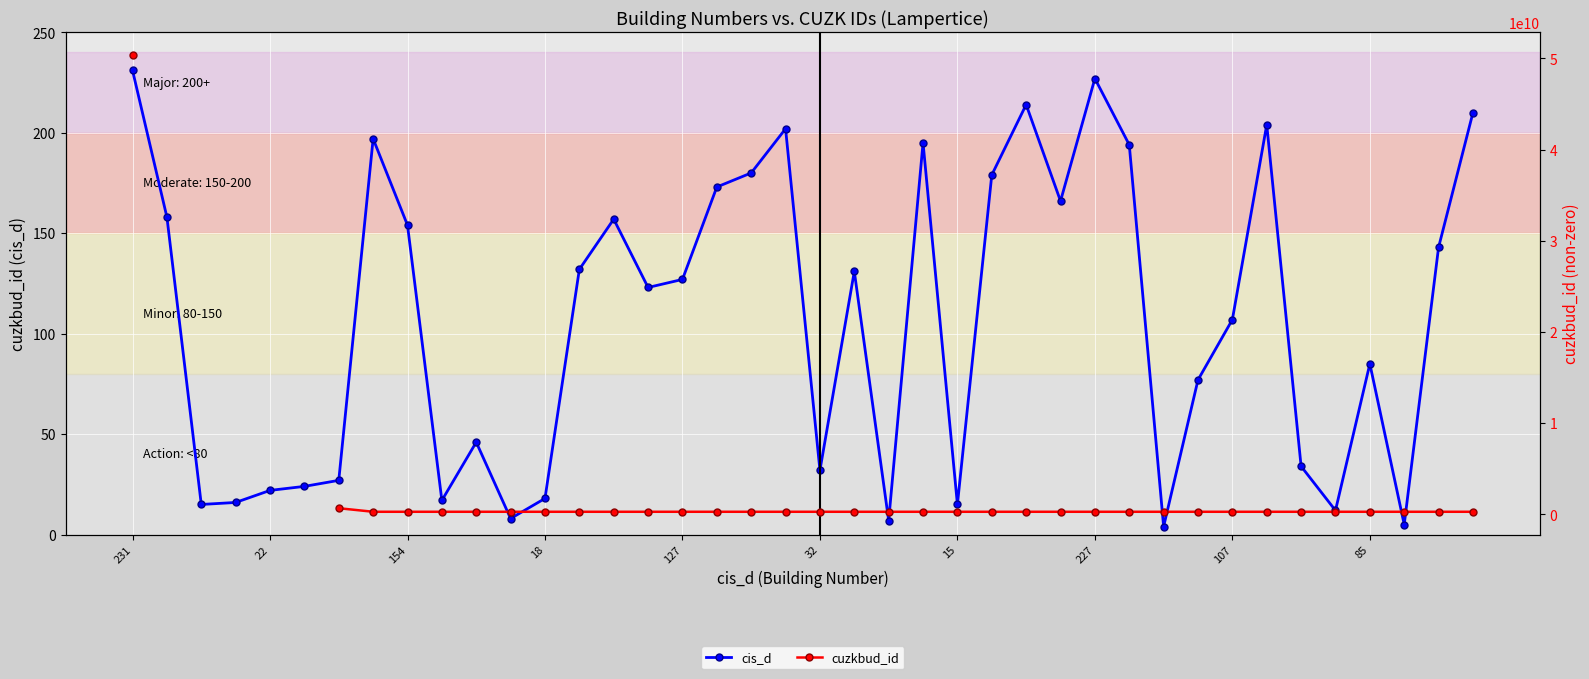

How many values in the cis_d series exceed 127?

19